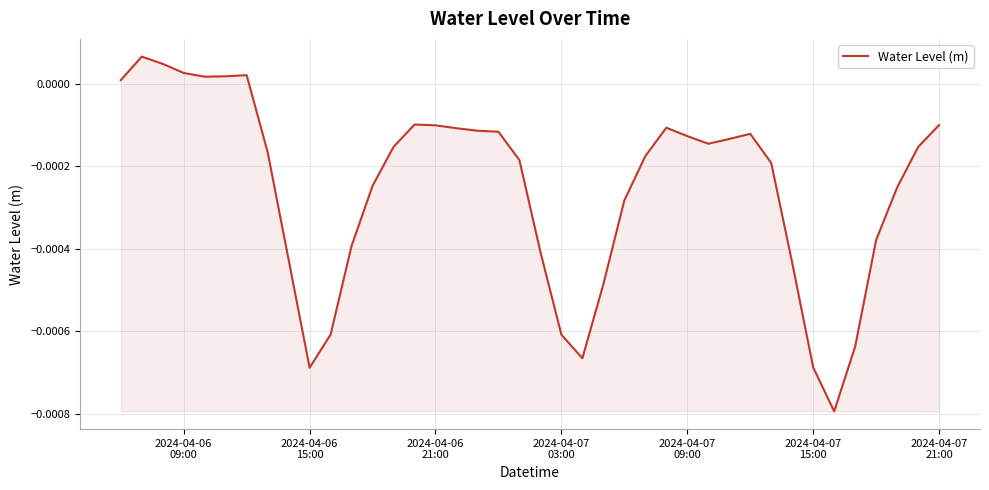

How many lines are shown in the chart?

1